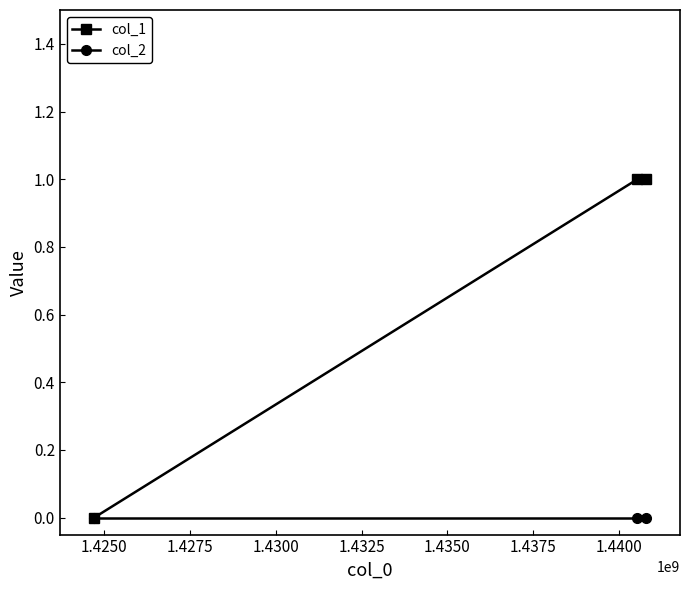

List the series in order of their overall mean, highest first.

col_1, col_2